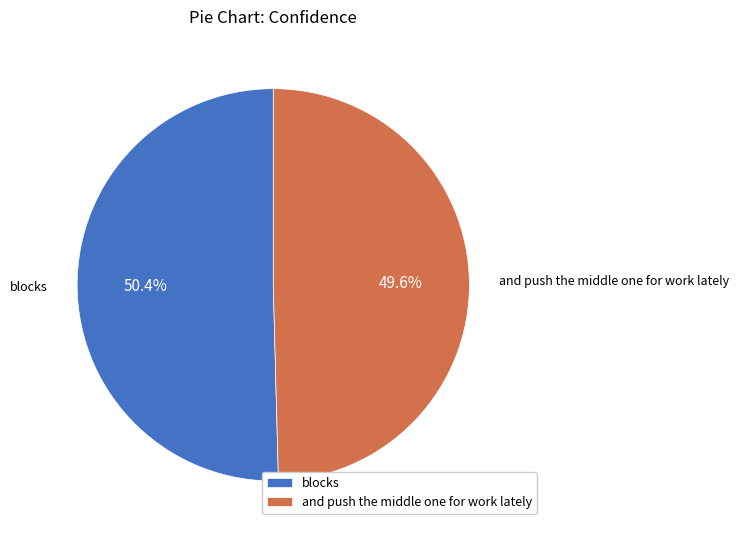

Is the sum of blocks and and push the middle one for work lately greater than half?

Yes